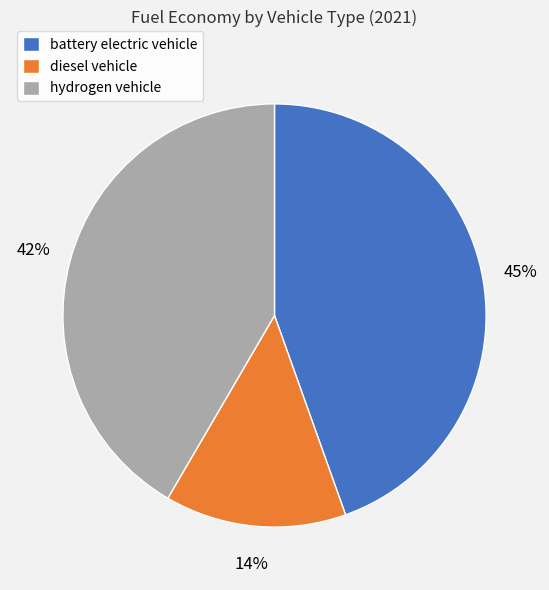

Is it true that hydrogen vehicle is 42% of the pie?

True